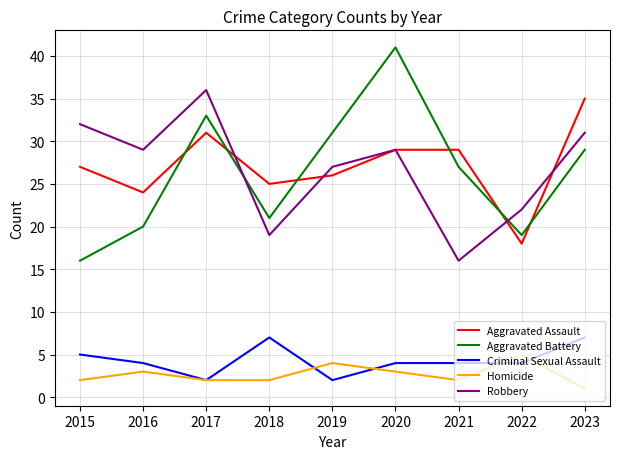

Count the number of data series in this chart.

5